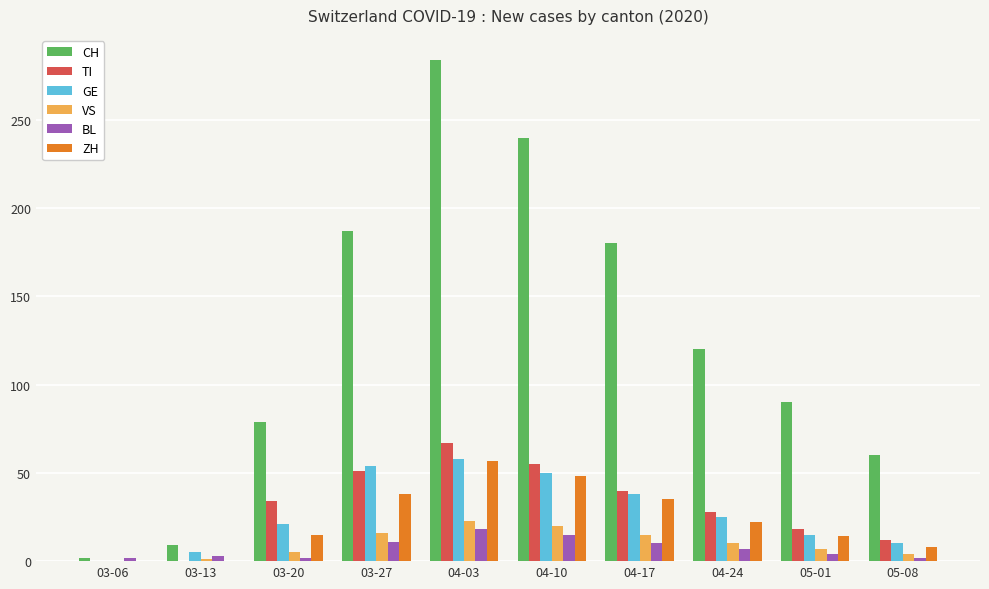

What is the sum of the VS values at 05-08 and 04-03?

27